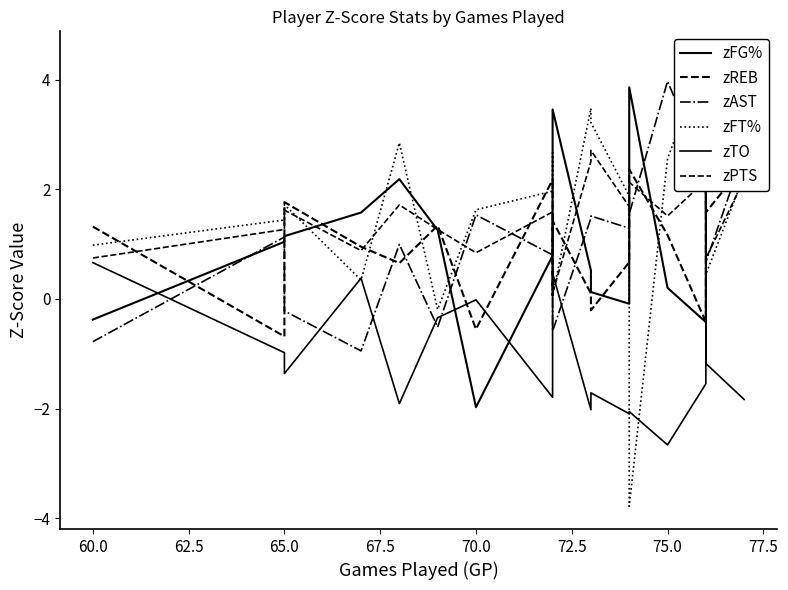

Which series ends up on top after the final intersection of zFG% and zPTS?

zFG%